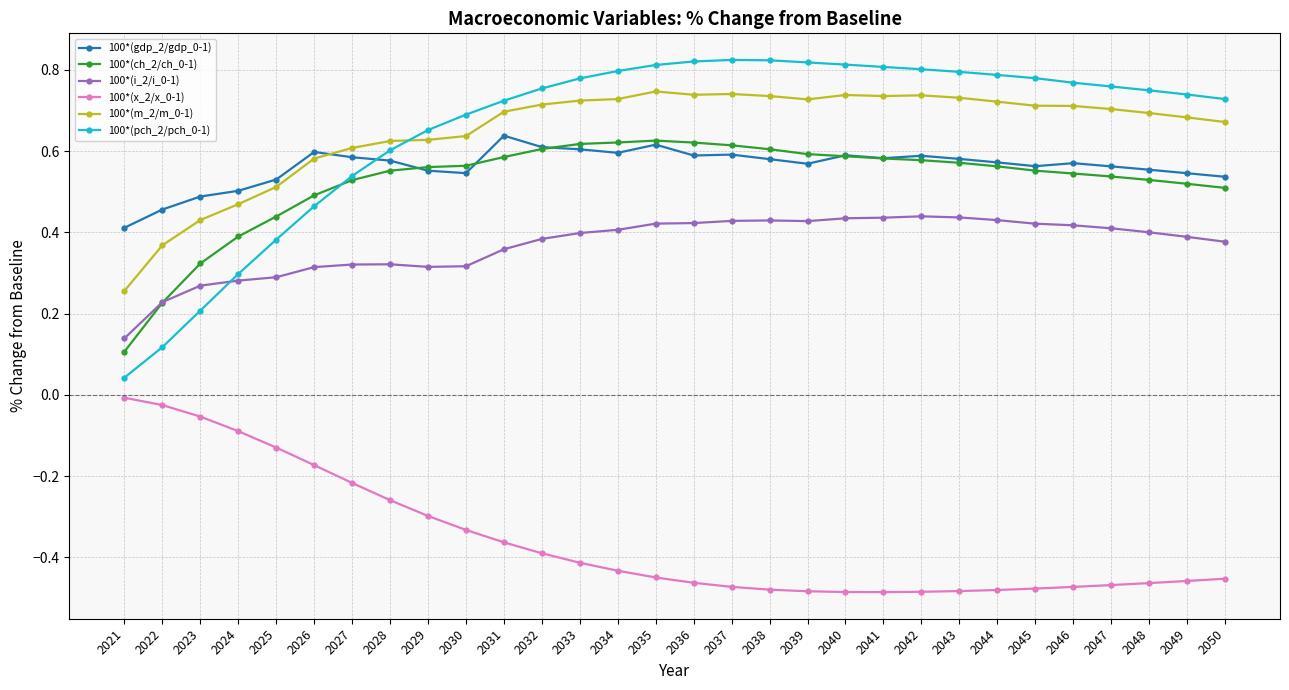

How many series are shown in this chart?

6